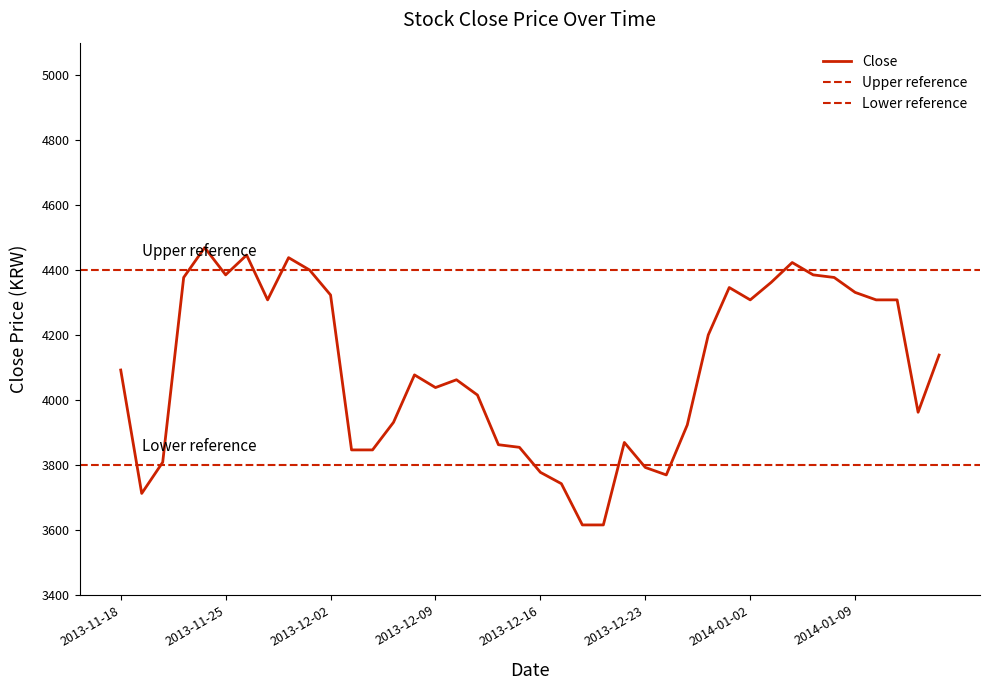

Reading right to left, extract all data points from this chart.

2014-01-15=4138	2014-01-14=3962	2014-01-13=4308	2014-01-10=4308	2014-01-09=4331	2014-01-08=4377	2014-01-07=4385	2014-01-06=4423	2014-01-03=4362	2014-01-02=4308	2013-12-30=4346	2013-12-27=4200	2013-12-26=3923	2013-12-24=3769	2013-12-23=3792	2013-12-20=3869	2013-12-19=3615	2013-12-18=3615	2013-12-17=3742	2013-12-16=3777	2013-12-13=3854	2013-12-12=3862	2013-12-11=4015	2013-12-10=4062	2013-12-09=4038	2013-12-06=4077	2013-12-05=3931	2013-12-04=3846	2013-12-03=3846	2013-12-02=4323	2013-11-29=4400	2013-11-28=4438	2013-11-27=4308	2013-11-26=4446	2013-11-25=4385	2013-11-22=4469	2013-11-21=4377	2013-11-20=3808	2013-11-19=3712	2013-11-18=4092